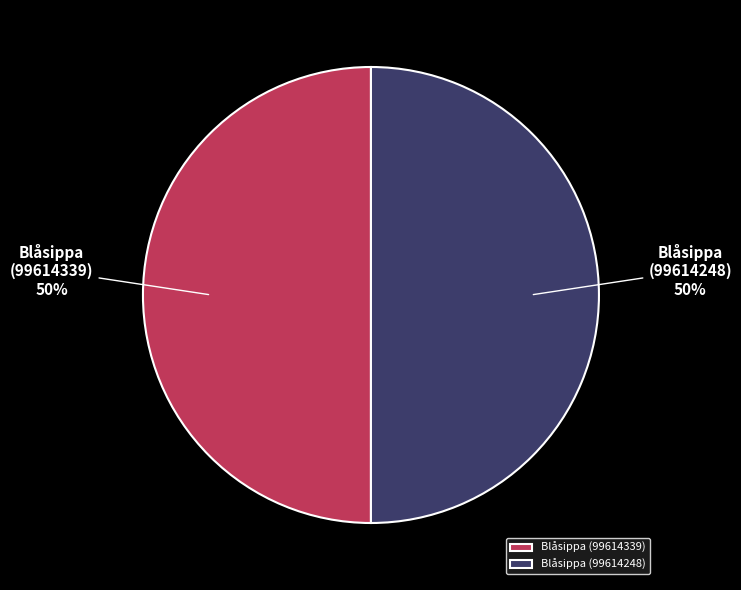

Is it true that Blåsippa (99614248) is 61% of the pie?

False